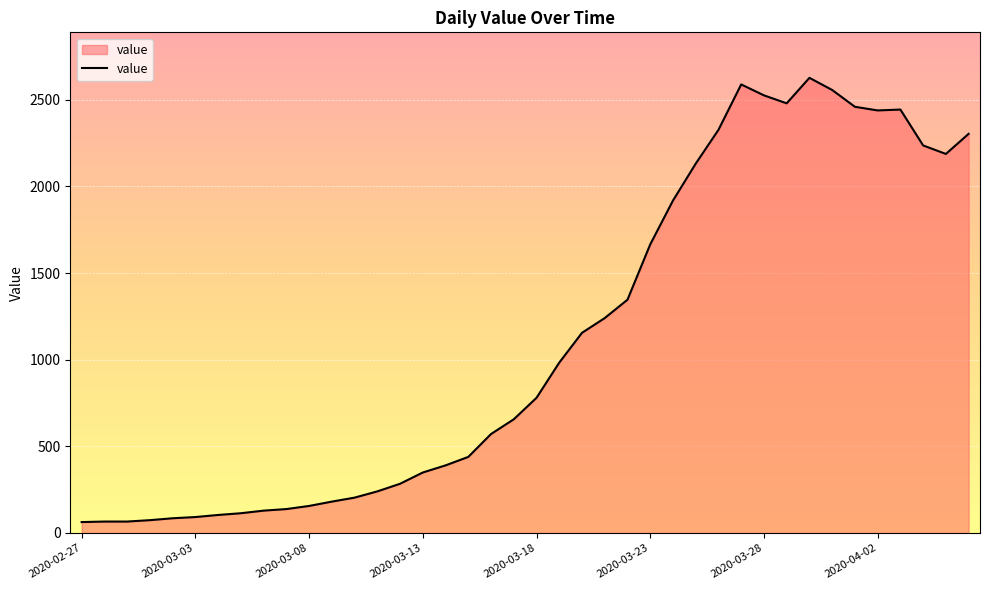

How many lines are shown in the chart?

1